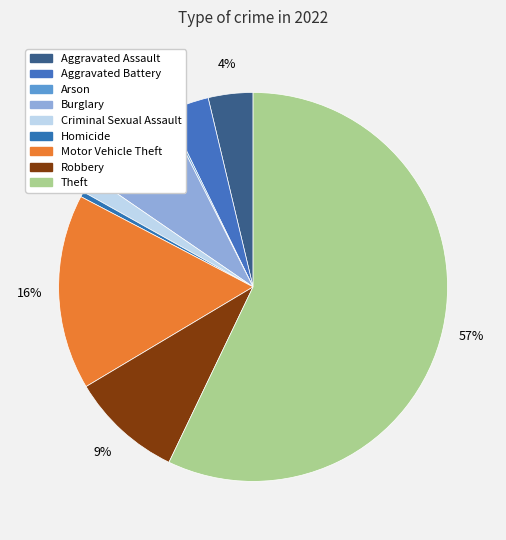

Is it true that Criminal Sexual Assault is 1% of the pie?

True